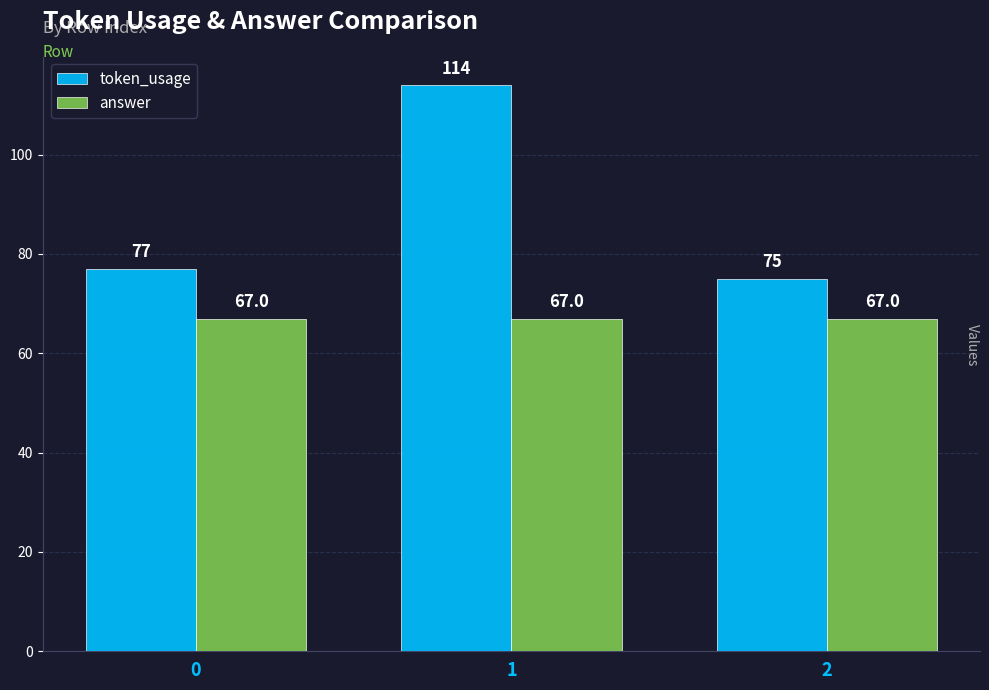

What value does the token_usage series have at 1, to the nearest 5?

115